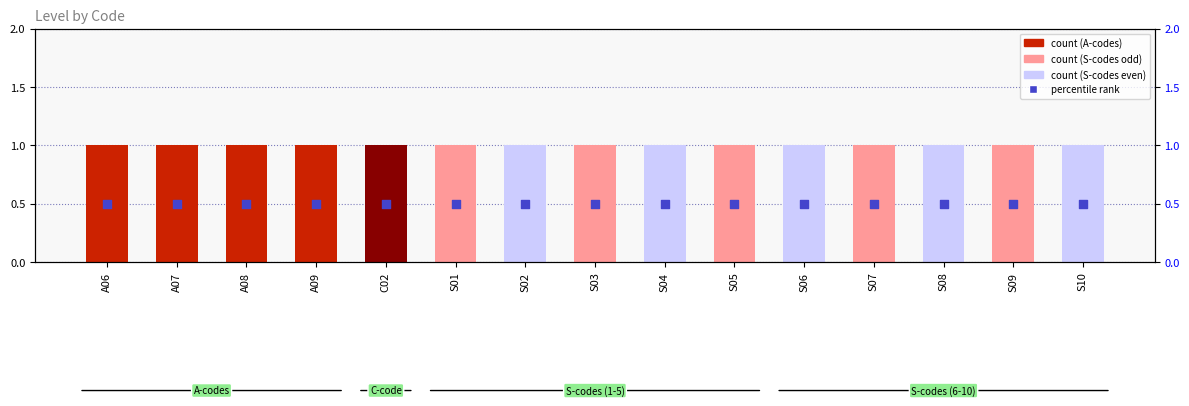

Which series reaches the minimum Y coordinate?

percentile rank